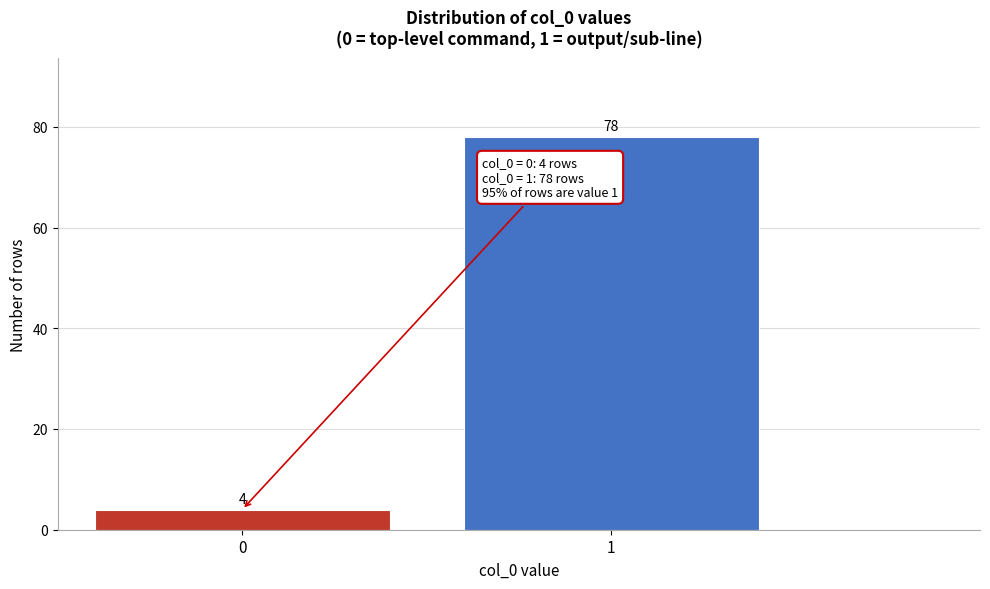

Reading left to right, list all the values displayed in this chart.

4	78